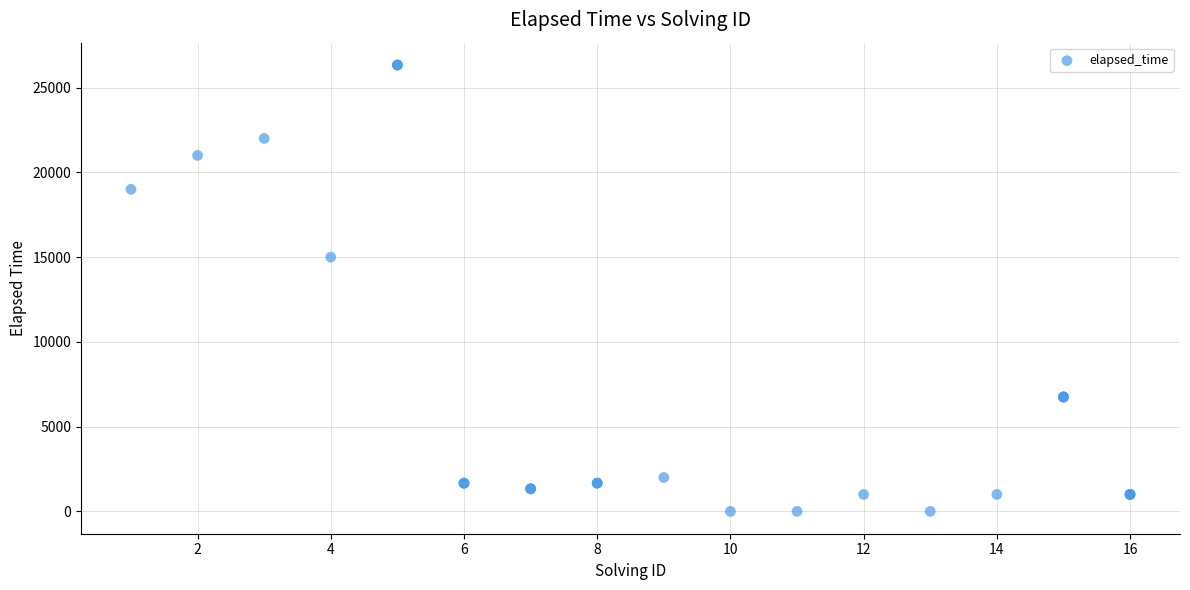

What Y value in the scatter plot is closest to 13166?

15000